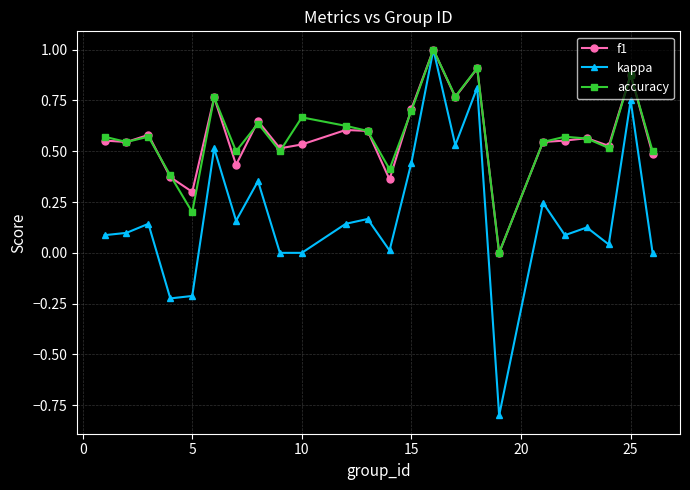

What is the highest value of the accuracy series?

1.0